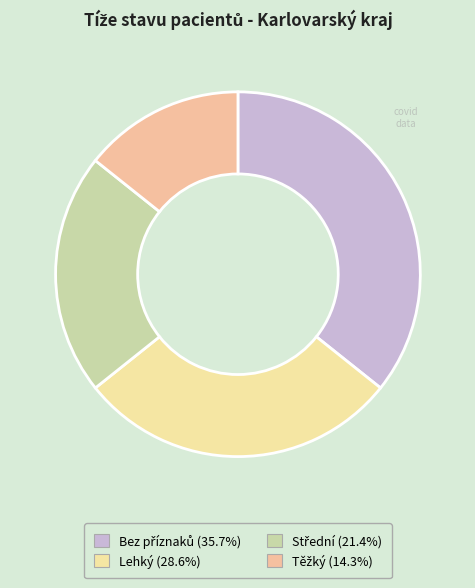

Which has a higher value, Střední or Bez příznaků?

Bez příznaků